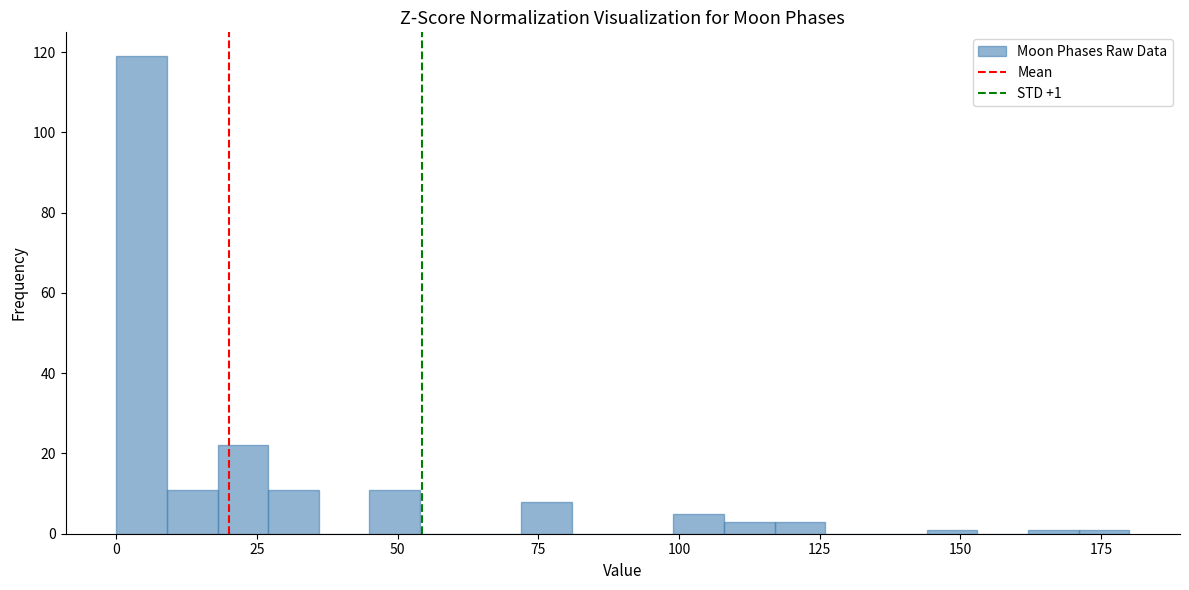

Read against the x-axis, roughly where is the centre of the tallest bar?

5